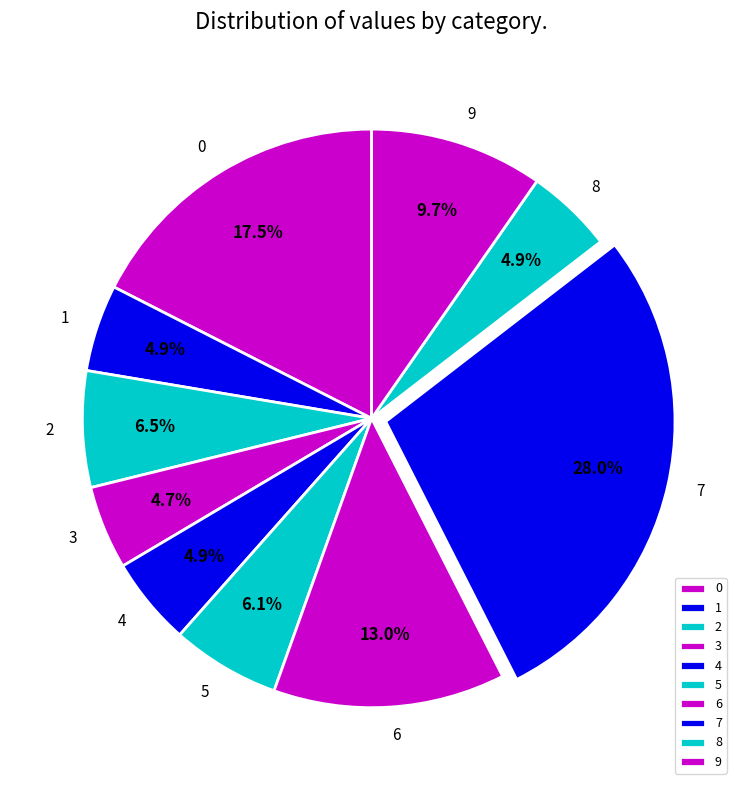

Combined, do 3 and 5 account for over 50%?

No